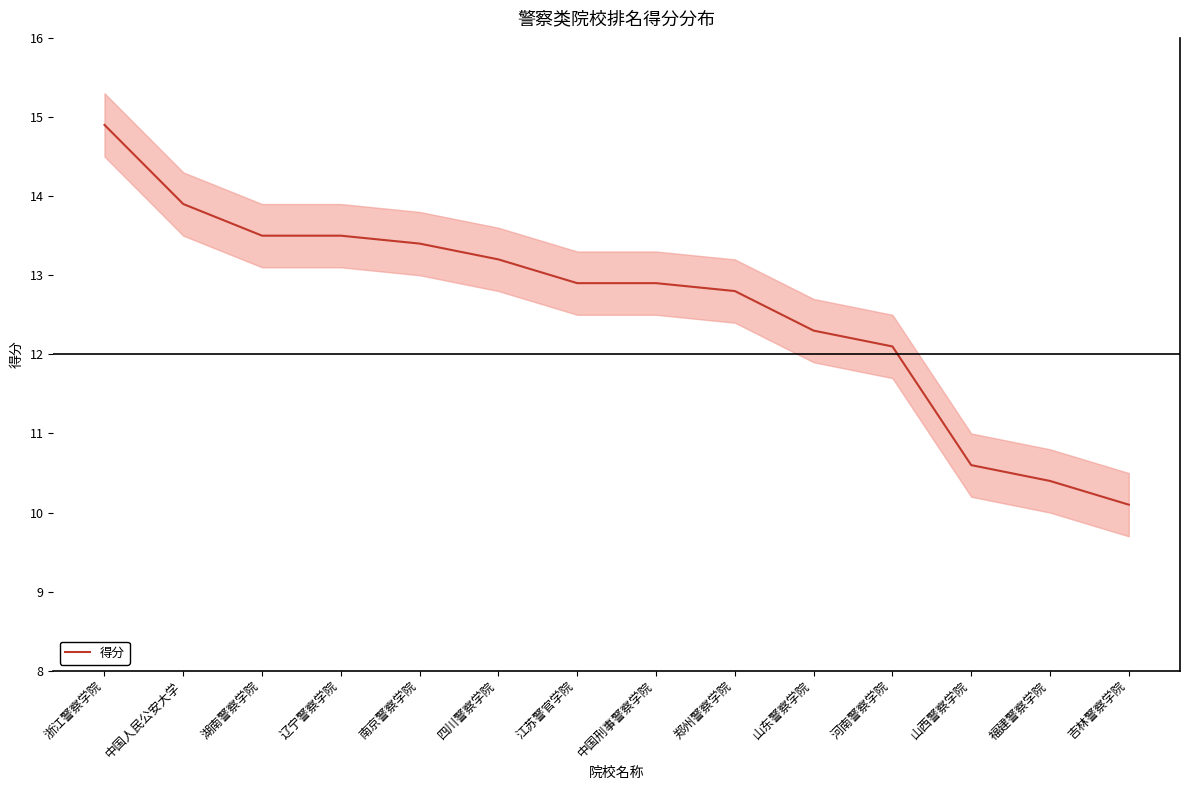

What is the difference between the maximum and minimum values?

4.8